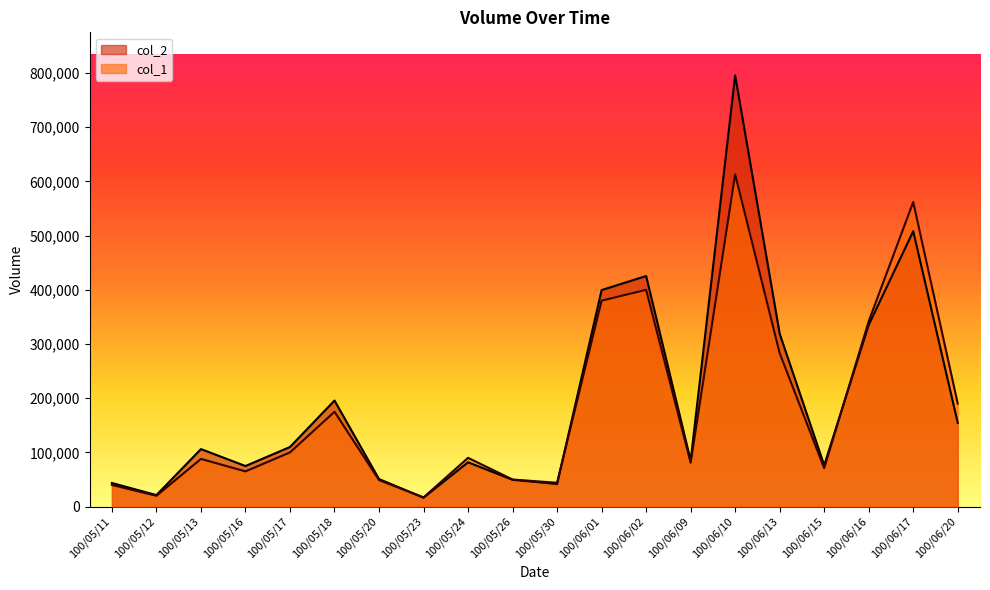

What are all the series names shown in the legend?

col_2, col_1